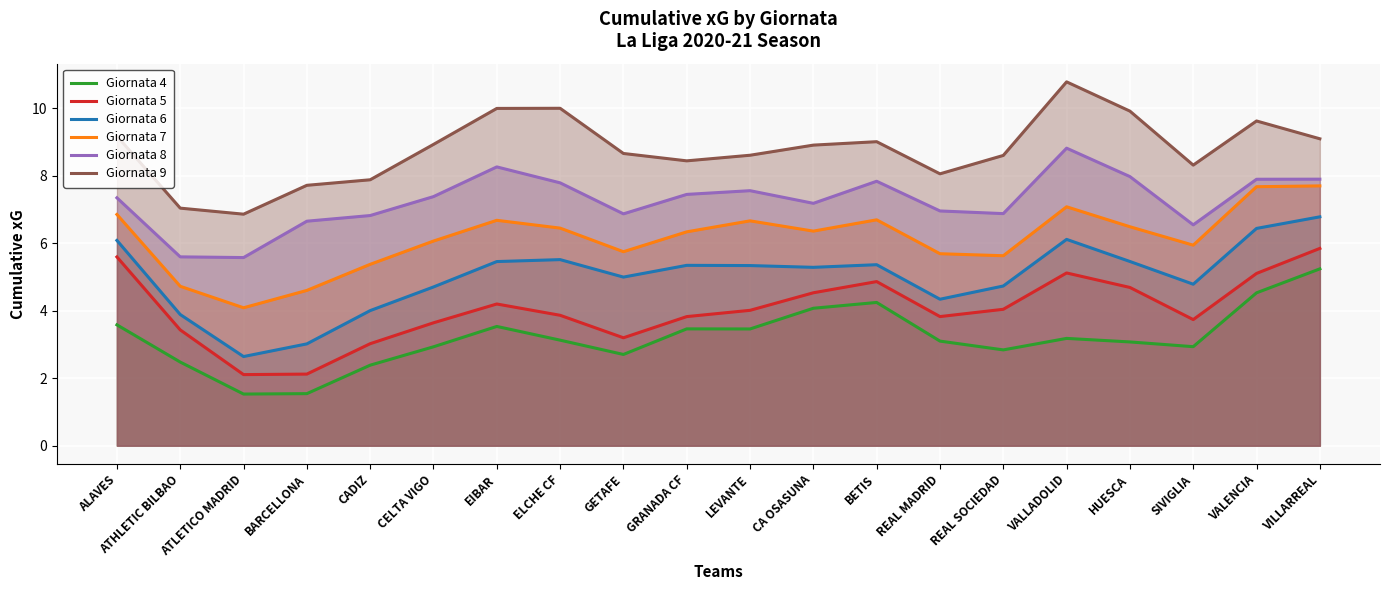

At how many categories does at least one series exceed 6?

20